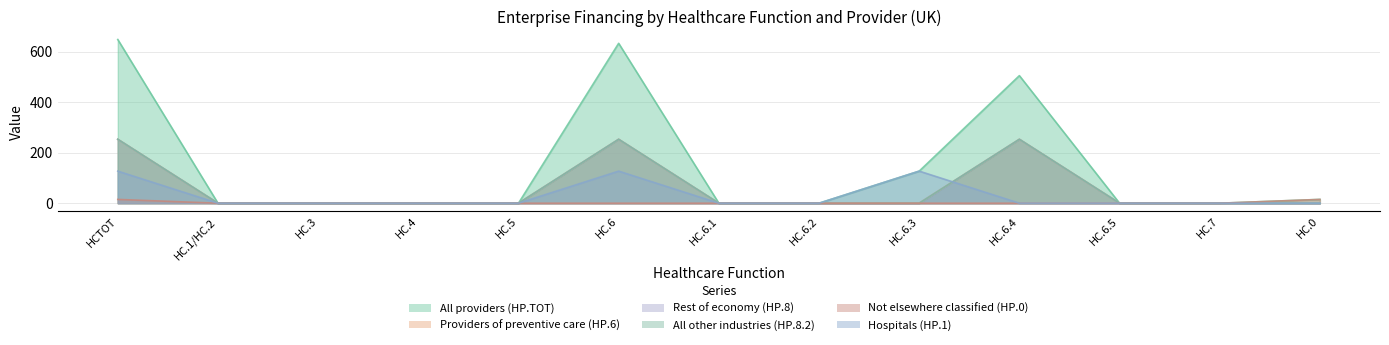

The Providers of preventive care (HP.6) series shows 0 at HC.3. True or false?

True